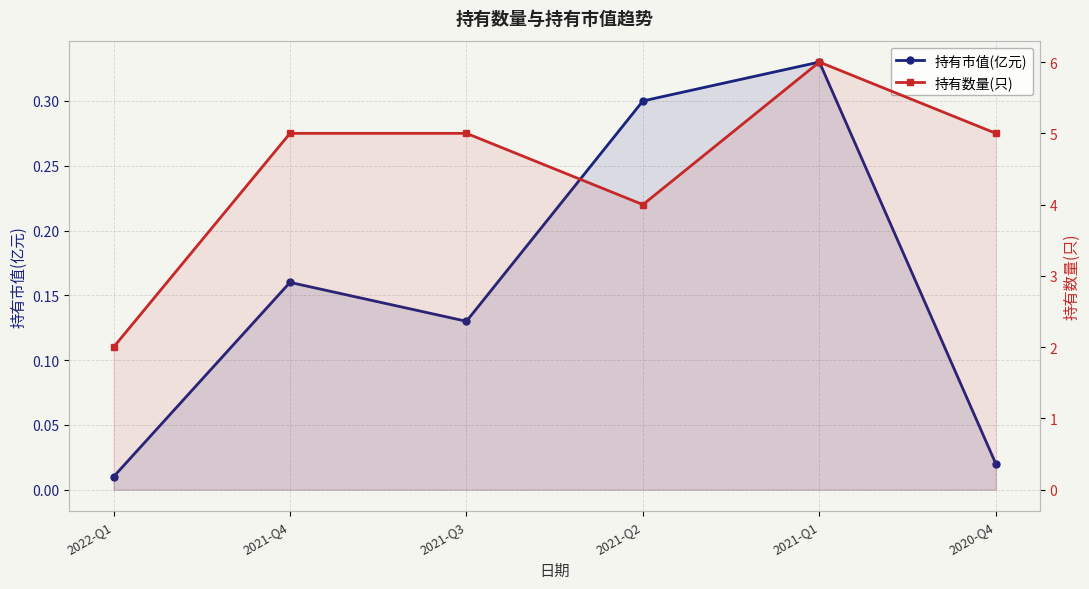

Which series has the largest range (max minus min)?

持有数量(只)